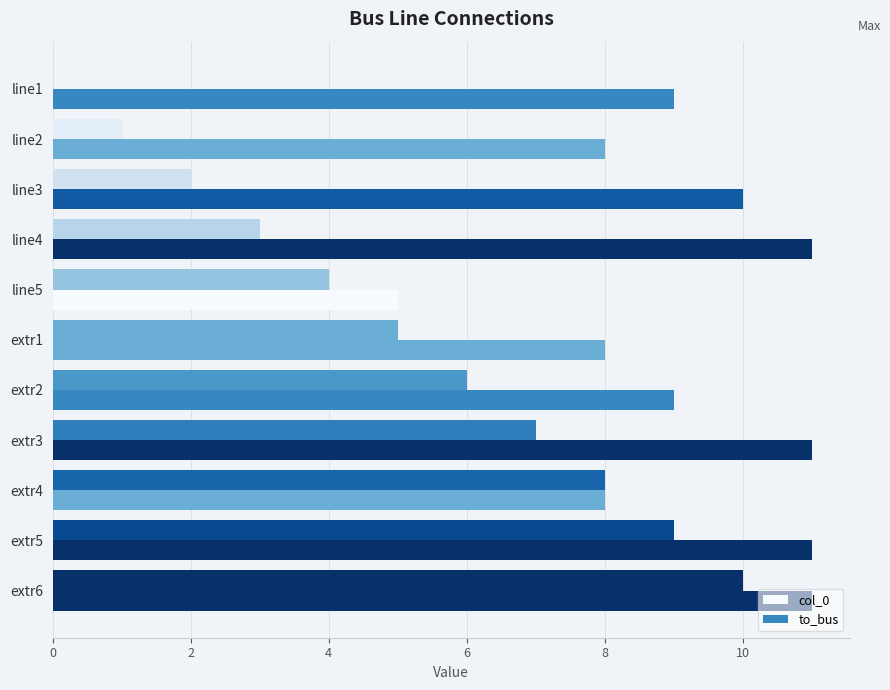

What is the maximum value shown in the chart?

11